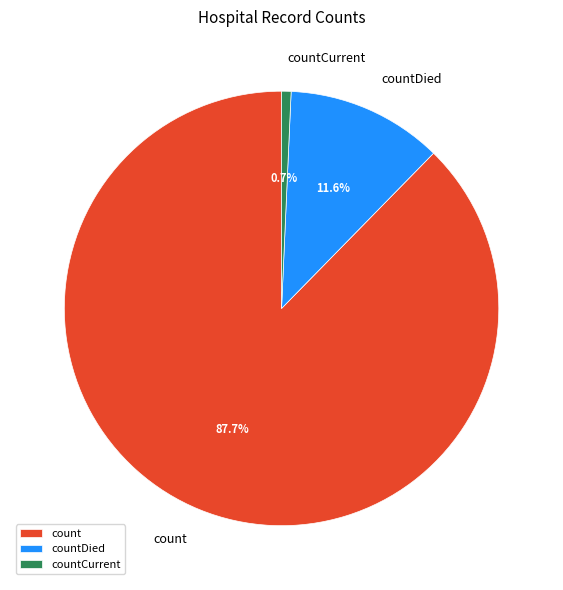

Count the number of slices in the pie.

3